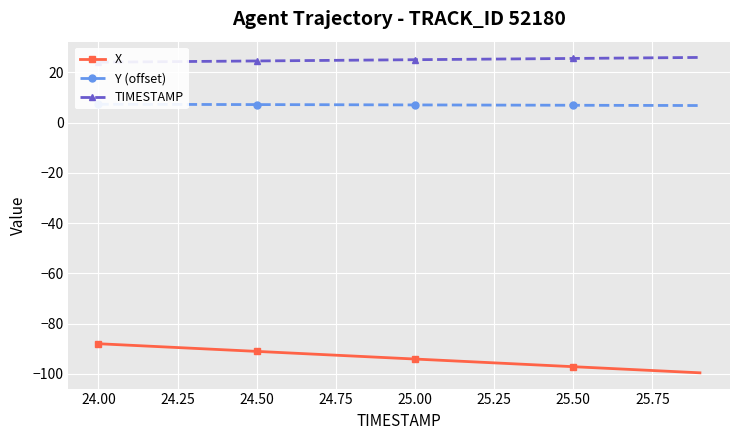

Is it true that X equals -138.7 at 25.00?

False